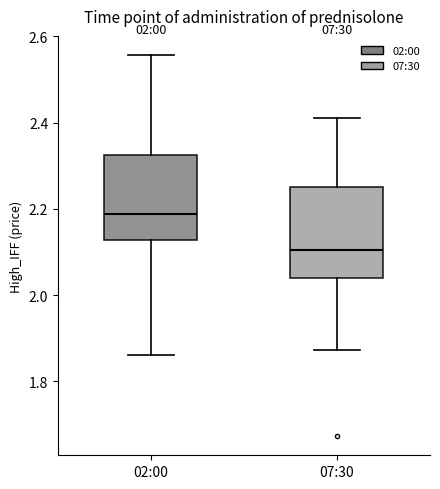

Which box has the highest median line?

02:00